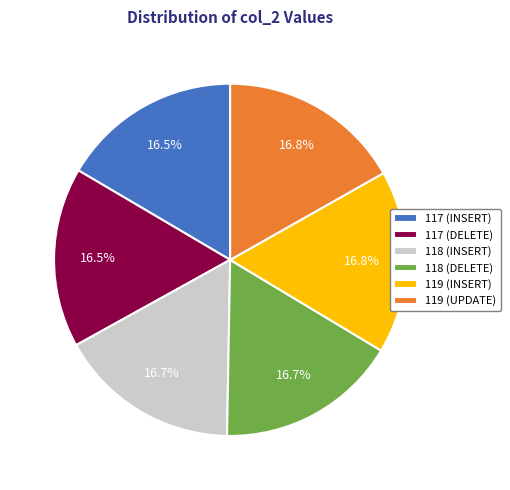

Is there any slice that represents more than half of the pie?

No